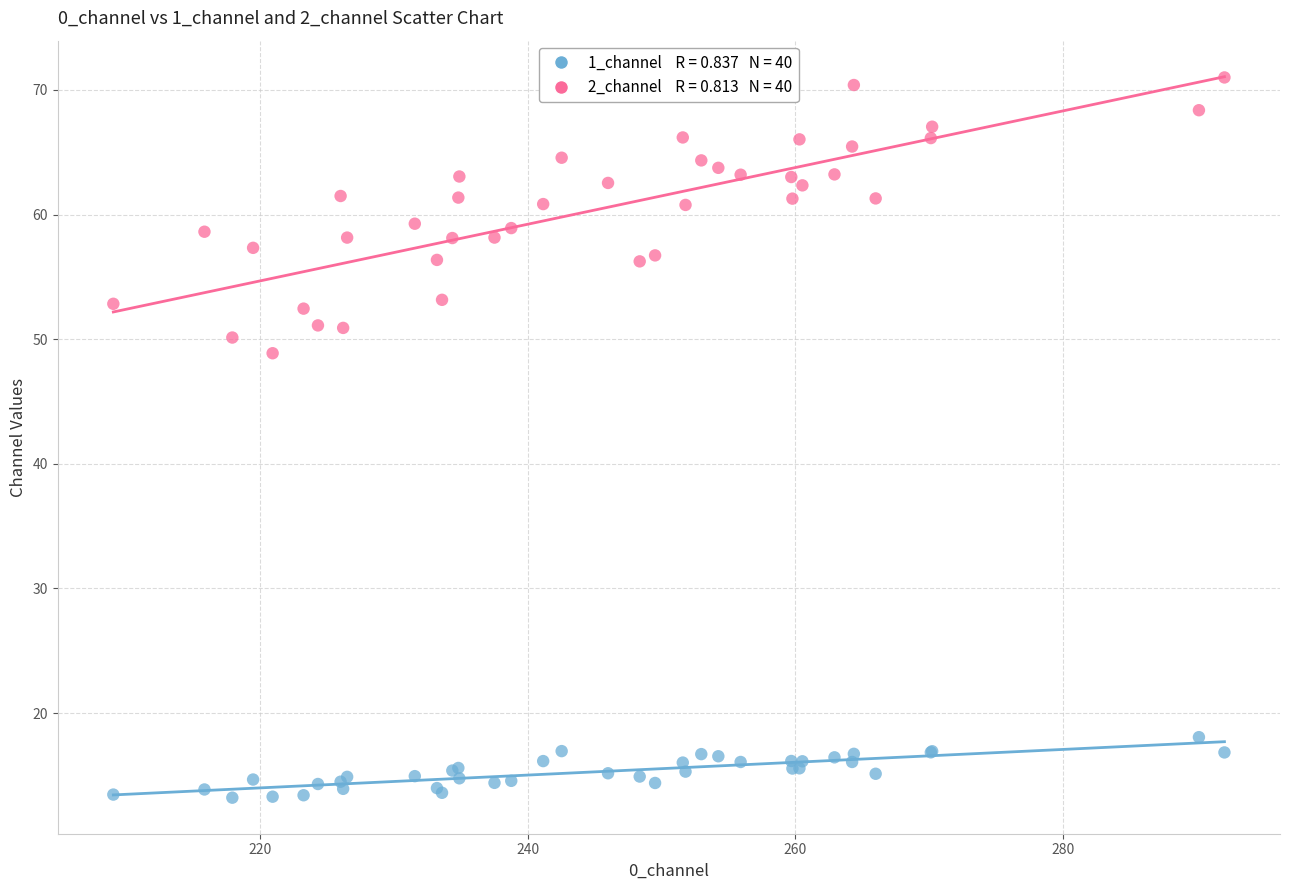

Across all series, what Y value is closest to 42?

48.9